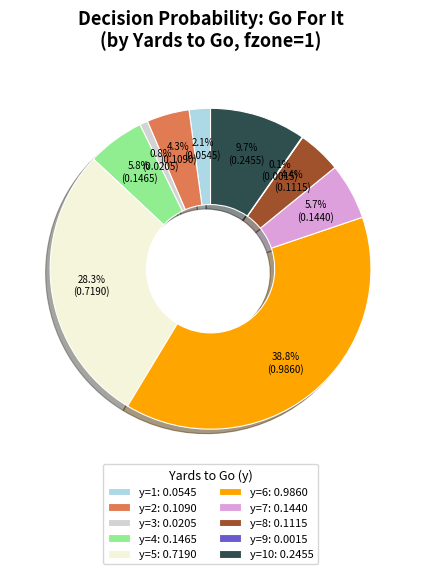

Which slice is the largest?

y=6: 0.9860